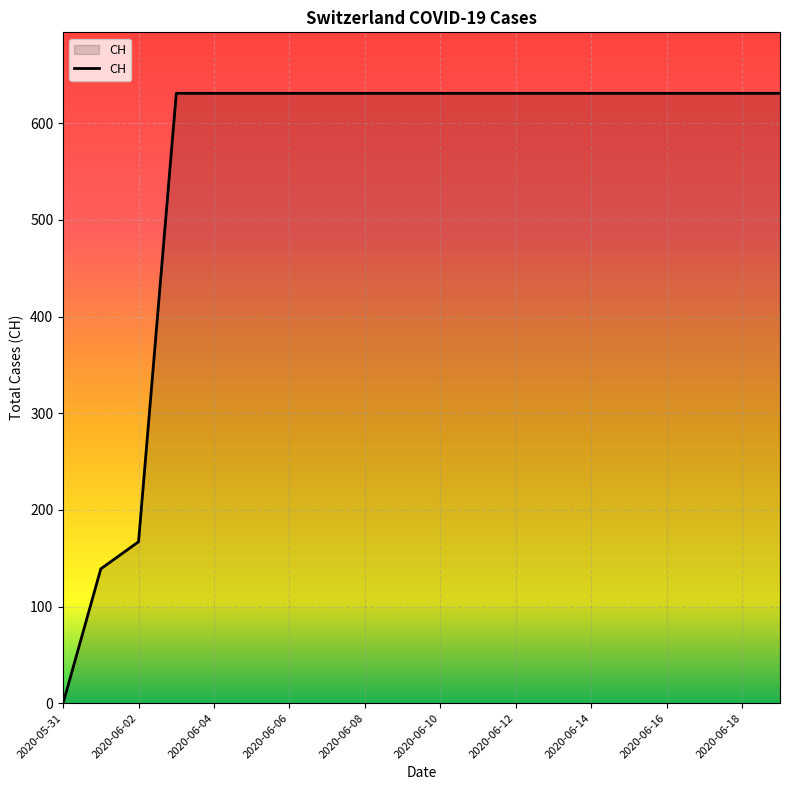

What is the maximum value shown in the chart?

631